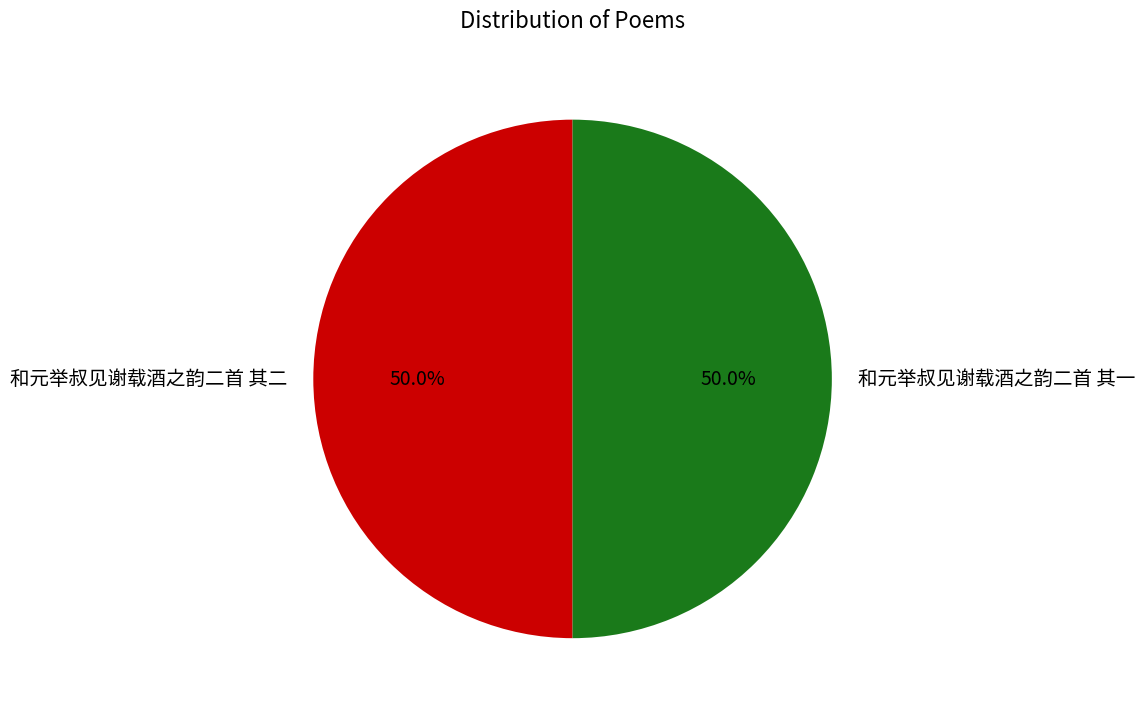

Approximately how many times larger is the value at 和元举叔见谢载酒之韵二首 其二 compared to 和元举叔见谢载酒之韵二首 其一?

1.0